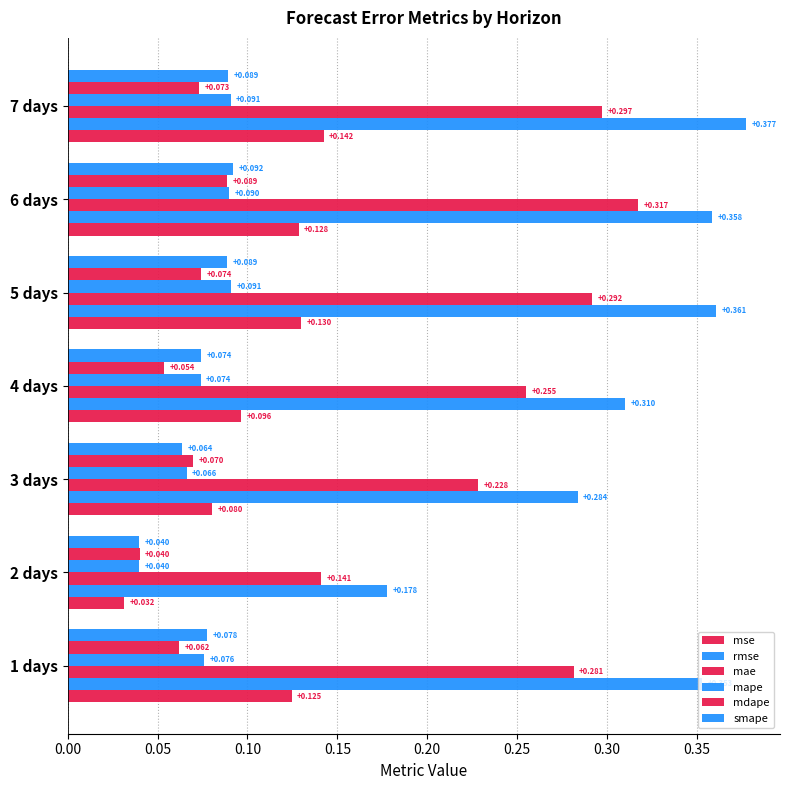

Which series has the largest total across all categories?

rmse